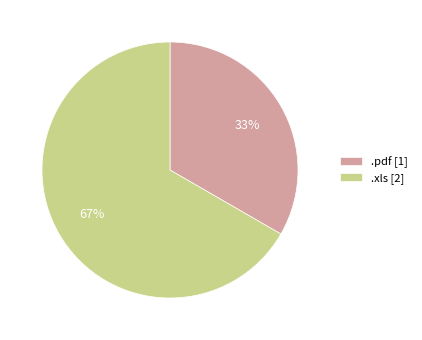

What is the ratio of the value at .xls [2] to the value at .pdf [1]?

2.0